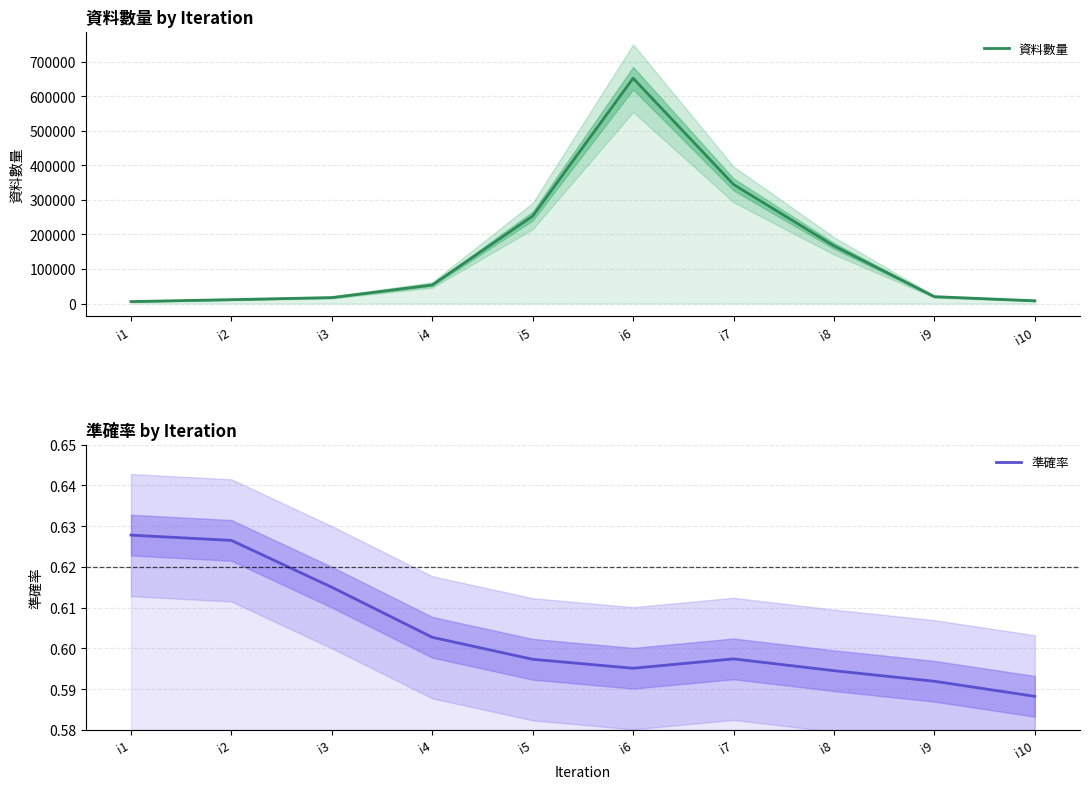

What value does the 資料數量 series have at i5?

253307.0